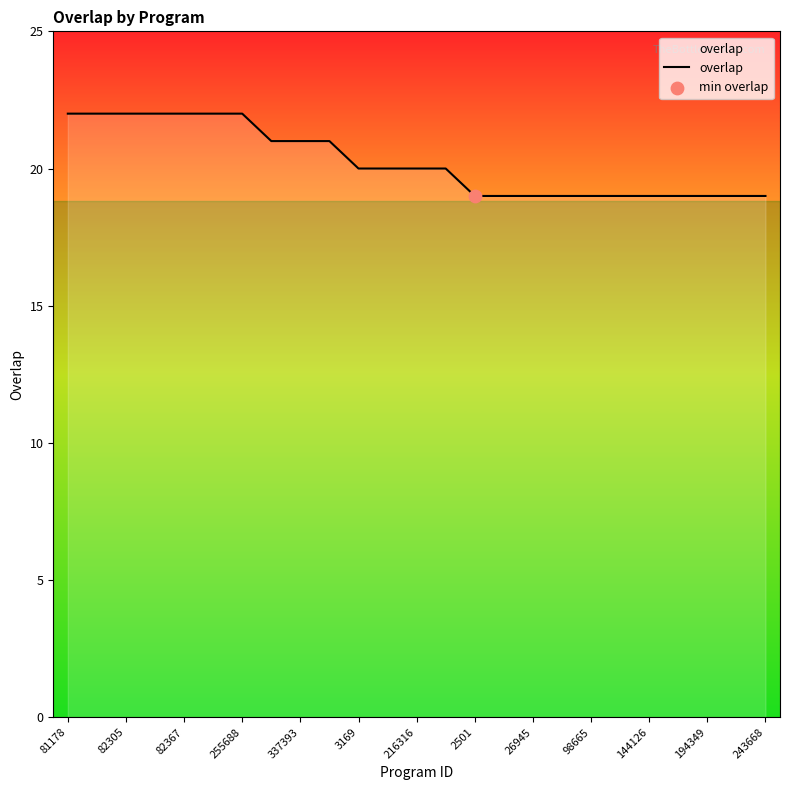

Approximately how many times larger is the value at 15 compared to 24?

1.0